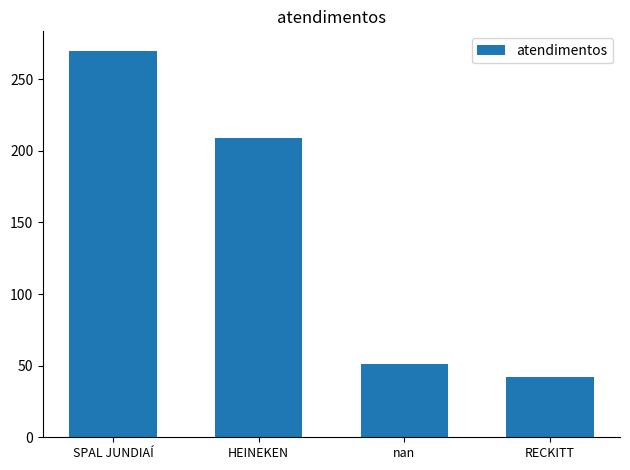

Where is the data nearest to the value 156?

HEINEKEN